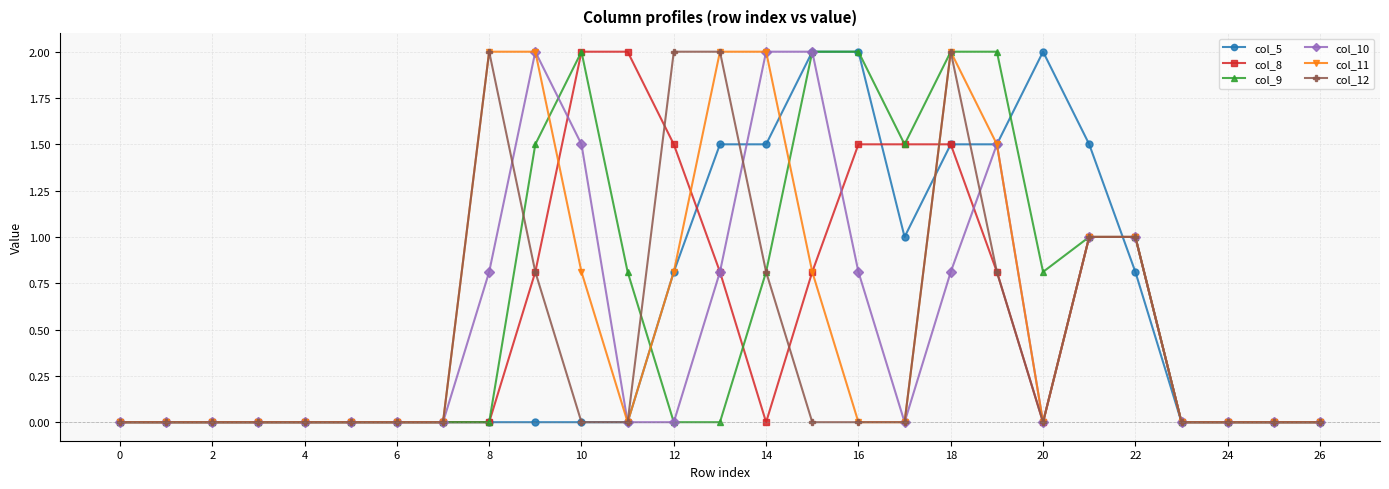

Reading right to left, list all the values displayed in this chart.

col_5: 0.0	0.0	0.0	0.0	0.8	1.5	2.0	1.5	1.5	1.0	2.0	2.0	1.5	1.5	0.8	0.0	0.0	0.0	0.0	0.0	0.0	0.0	0.0	0.0	0.0	0.0	0.0
col_8: 0.0	0.0	0.0	0.0	1.0	1.0	0.0	0.8	1.5	1.5	1.5	0.8	0.0	0.8	1.5	2.0	2.0	0.8	0.0	0.0	0.0	0.0	0.0	0.0	0.0	0.0	0.0
col_9: 0.0	0.0	0.0	0.0	1.0	1.0	0.8	2.0	2.0	1.5	2.0	2.0	0.8	0.0	0.0	0.8	2.0	1.5	0.0	0.0	0.0	0.0	0.0	0.0	0.0	0.0	0.0
col_10: 0.0	0.0	0.0	0.0	1.0	1.0	0.0	1.5	0.8	0.0	0.8	2.0	2.0	0.8	0.0	0.0	1.5	2.0	0.8	0.0	0.0	0.0	0.0	0.0	0.0	0.0	0.0
col_11: 0.0	0.0	0.0	0.0	1.0	1.0	0.0	1.5	2.0	0.0	0.0	0.8	2.0	2.0	0.8	0.0	0.8	2.0	2.0	0.0	0.0	0.0	0.0	0.0	0.0	0.0	0.0
col_12: 0.0	0.0	0.0	0.0	1.0	1.0	0.0	0.8	2.0	0.0	0.0	0.0	0.8	2.0	2.0	0.0	0.0	0.8	2.0	0.0	0.0	0.0	0.0	0.0	0.0	0.0	0.0